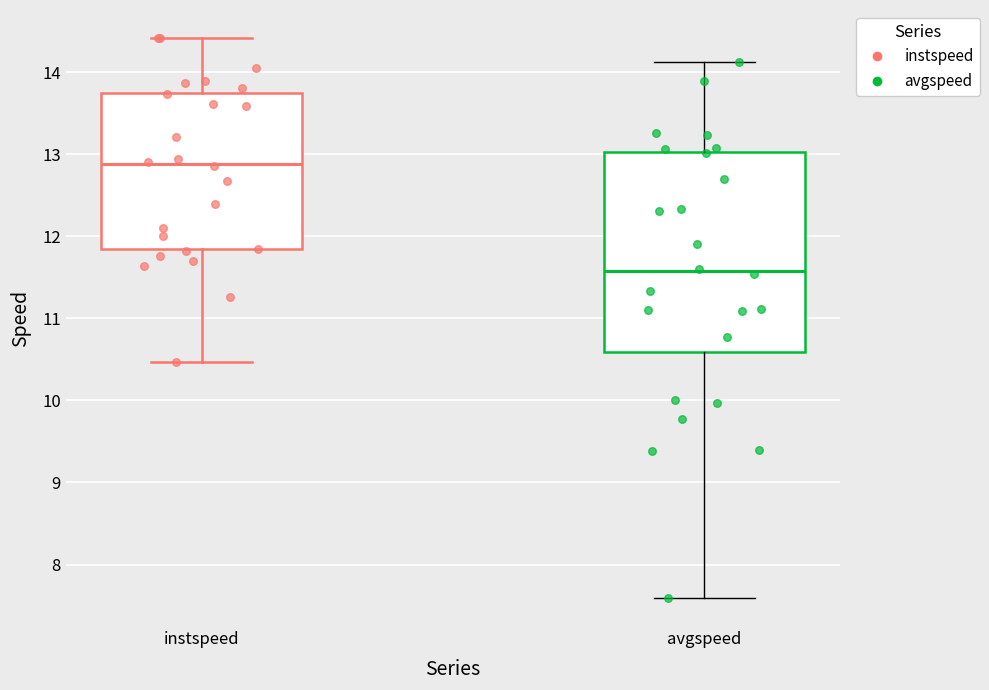

Reading left to right, read every box against the y-axis: the position of its median line, the range the box covers, and the ends of its whiskers. The values are not printed on the chart, so give them approximately, as read against the axis.

instspeed: median 12.9, box 11.8 to 13.7, whiskers 10.5 to 14.4
avgspeed: median 11.6, box 10.6 to 13.0, whiskers 7.6 to 14.1